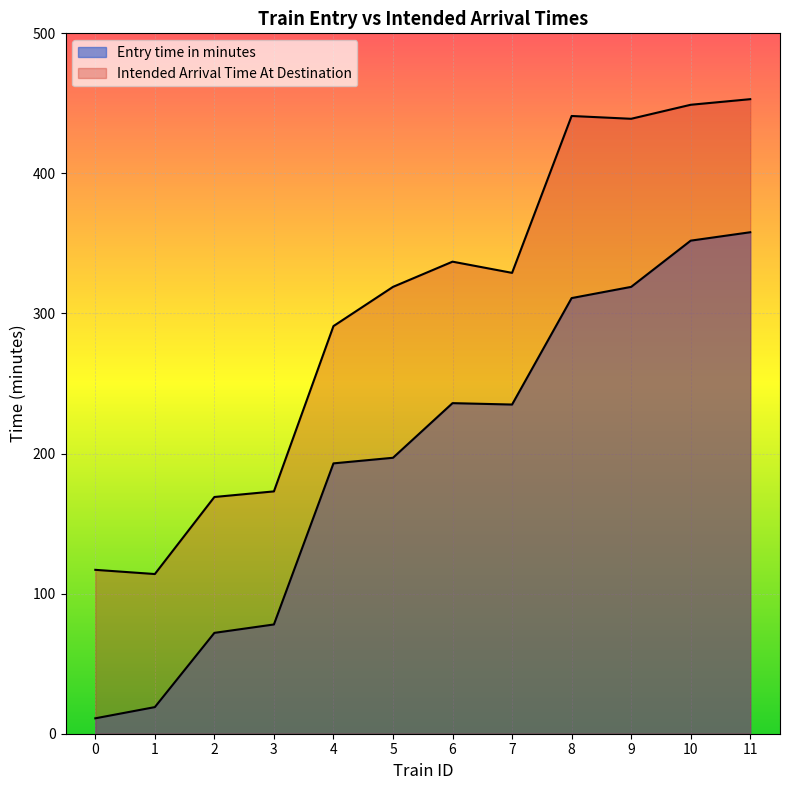

True or false: Entry time in minutes has more than 1 points higher than both neighbors.

False